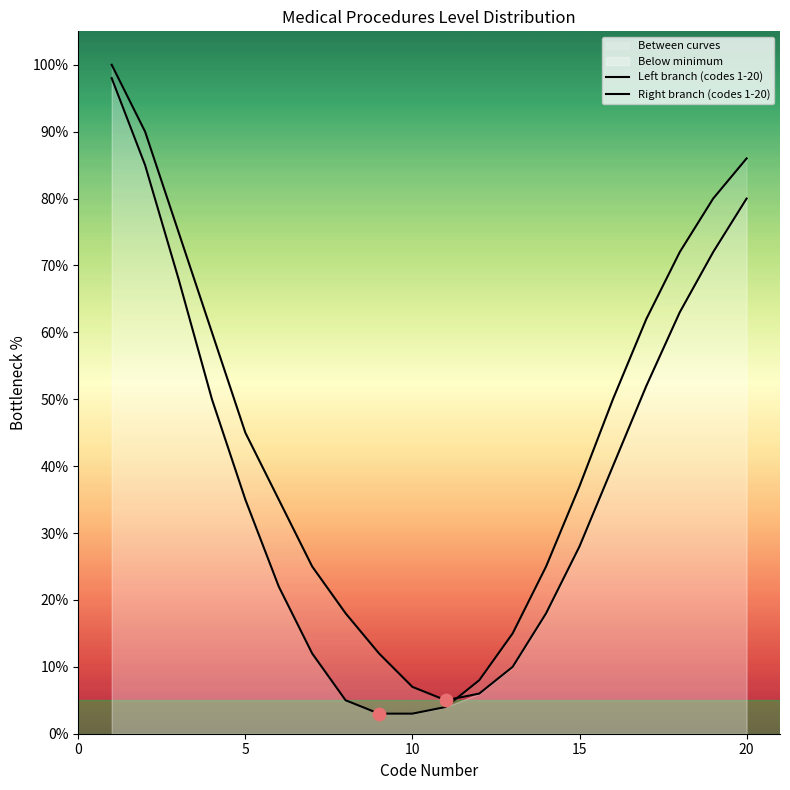

Which series contains the lowest Y value?

Right branch (codes 1-20)